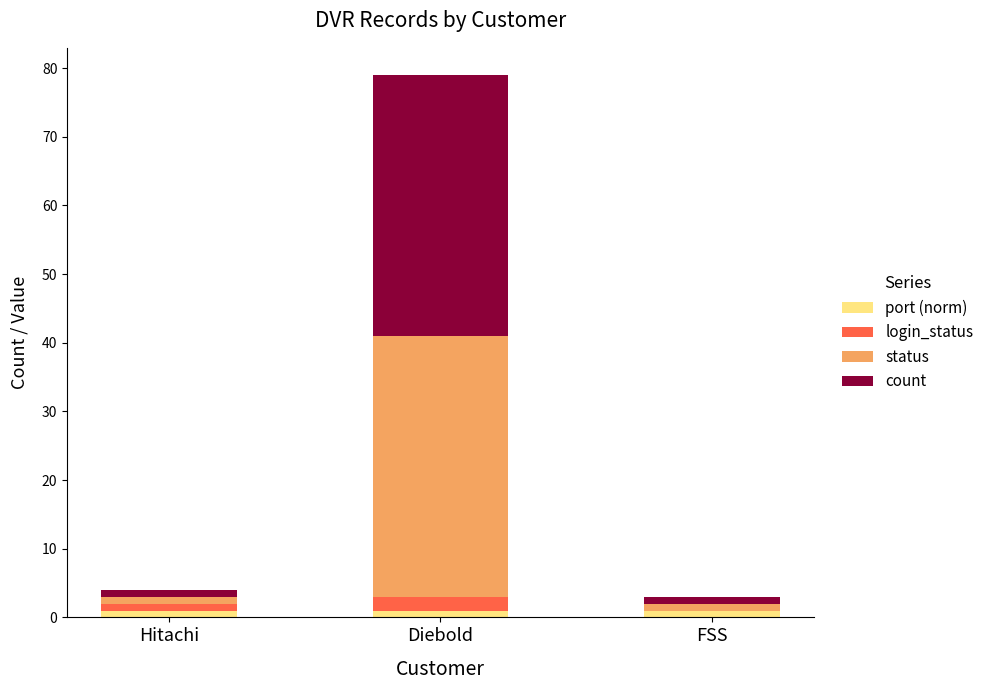

Reading left to right, transcribe the values for port (norm).

Hitachi=1	Diebold=1	FSS=1